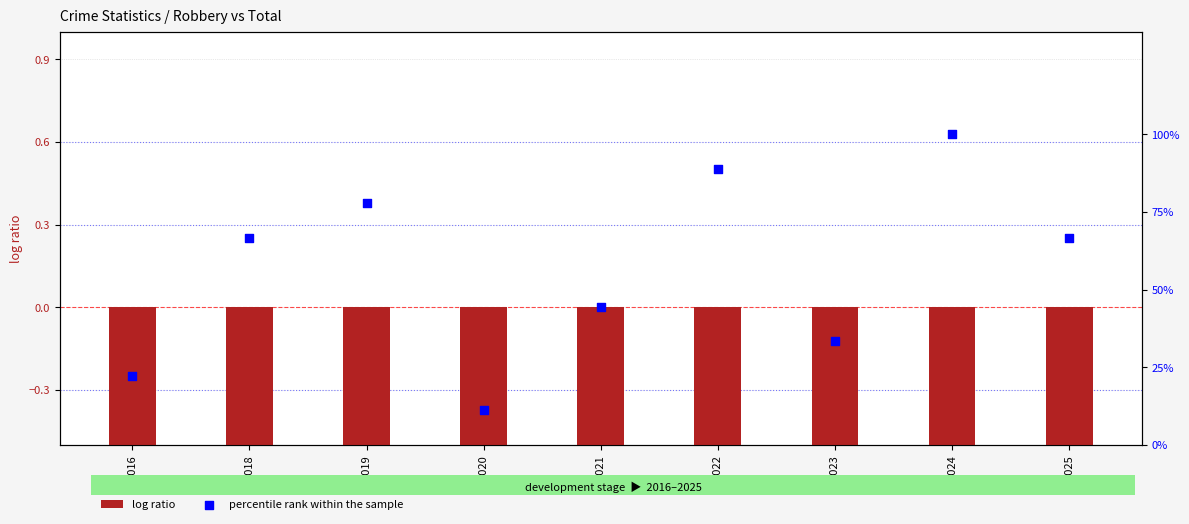

Which series reaches the minimum Y coordinate?

log ratio